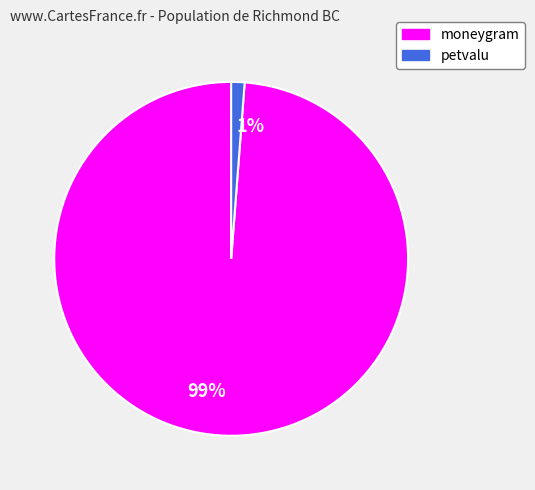

To the nearest percent, what is the combined percentage of 1% and 99%?

100%